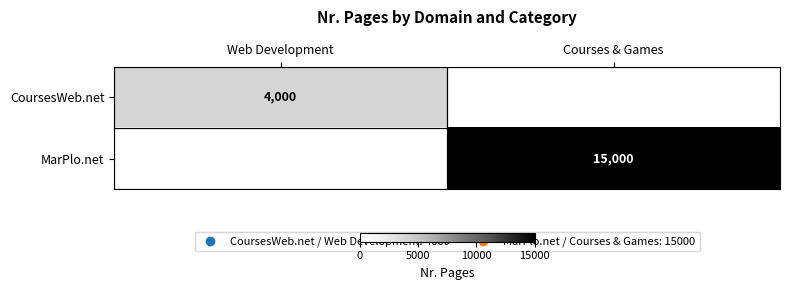

The CoursesWeb.net series shows 4000 at Web Development. True or false?

True